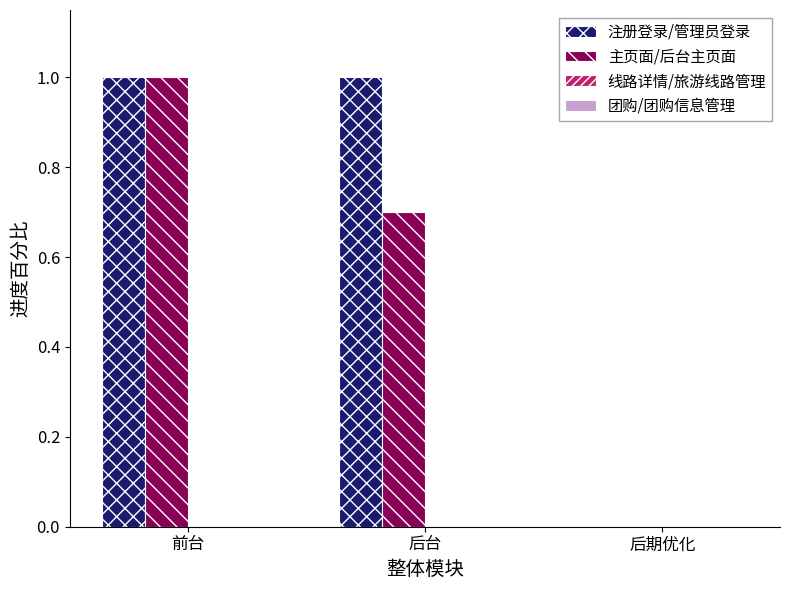

What is the total value across all series at 前台?

2.0